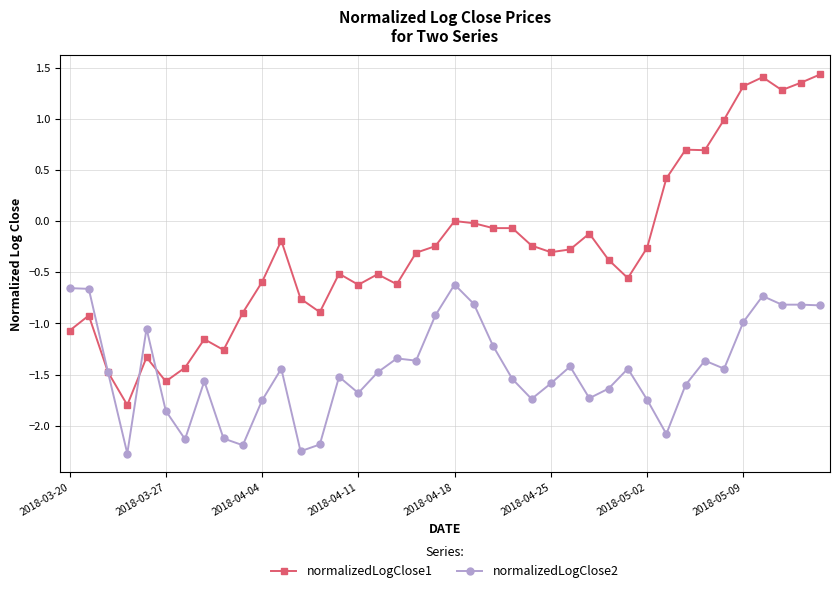

True or false: normalizedLogClose1 has more than 1 points higher than both neighbors.

True